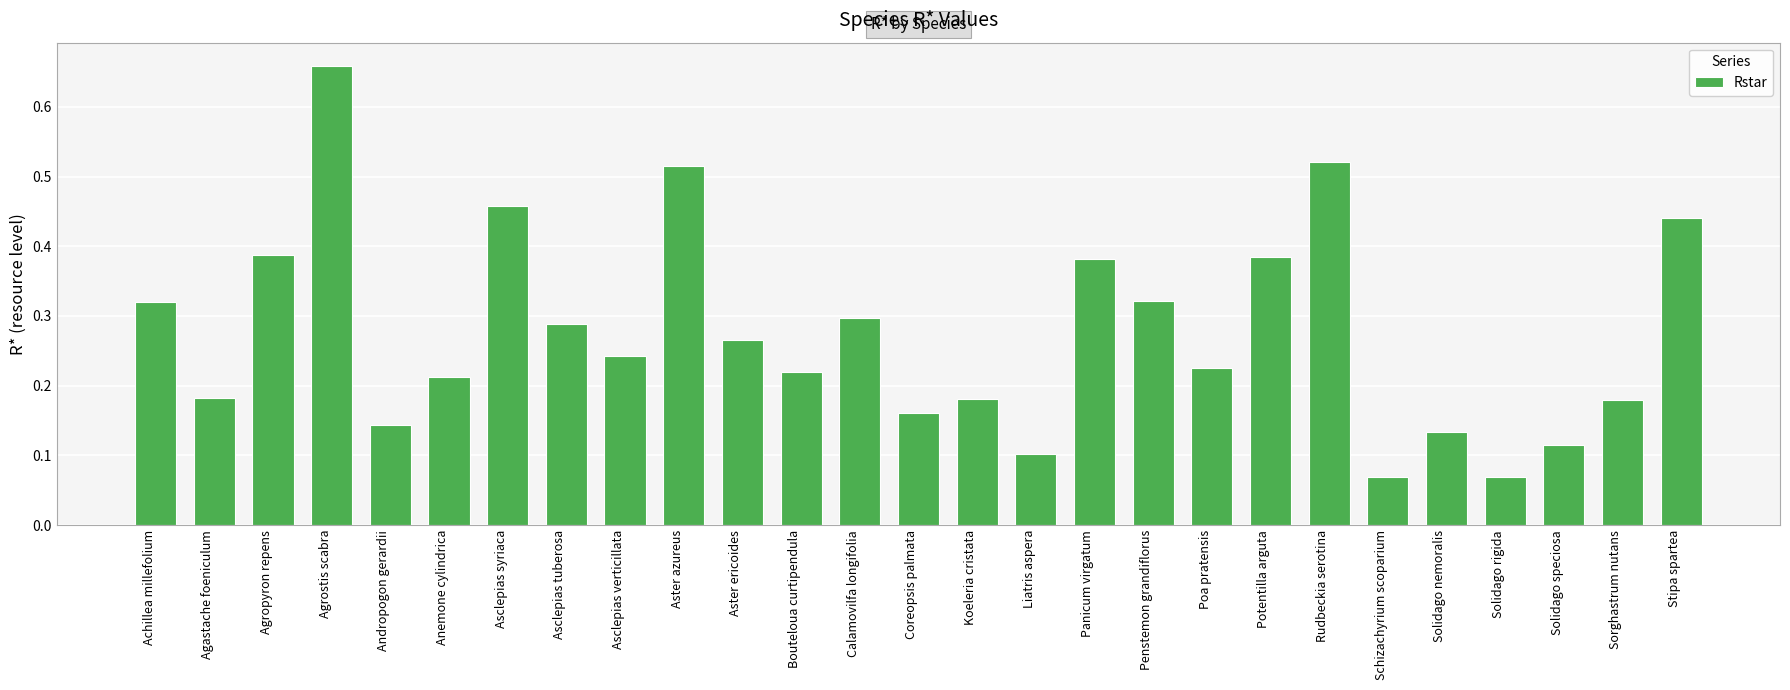

Count the values in the range 0 to 1.

27